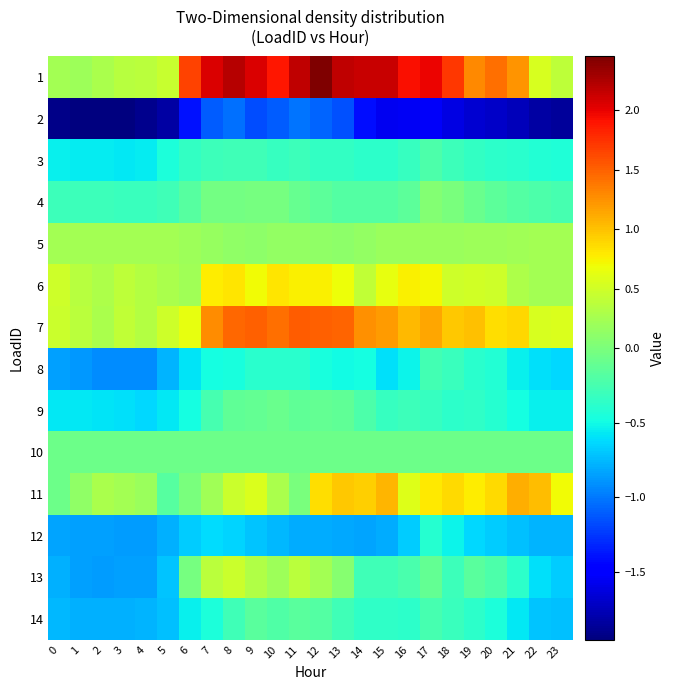

Count the number of categories in the chart.

24